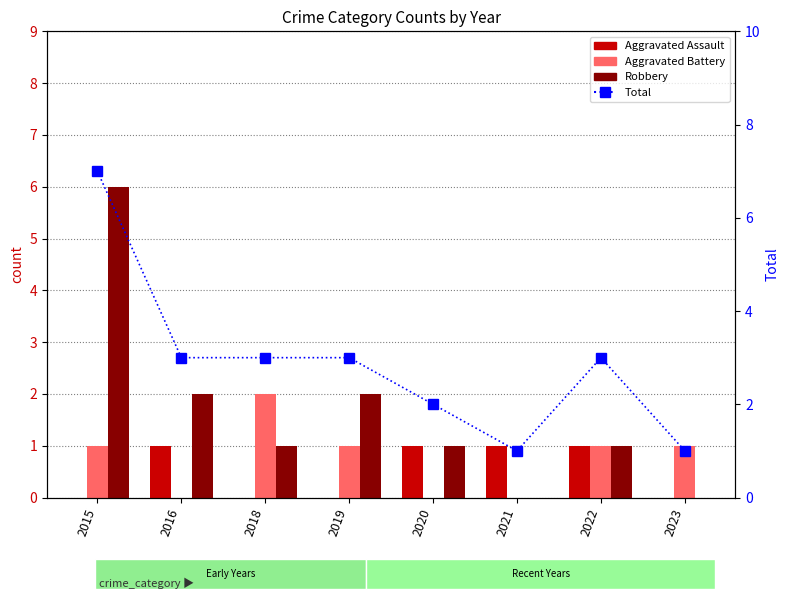

How many values in the Aggravated Battery series are below 1?

3